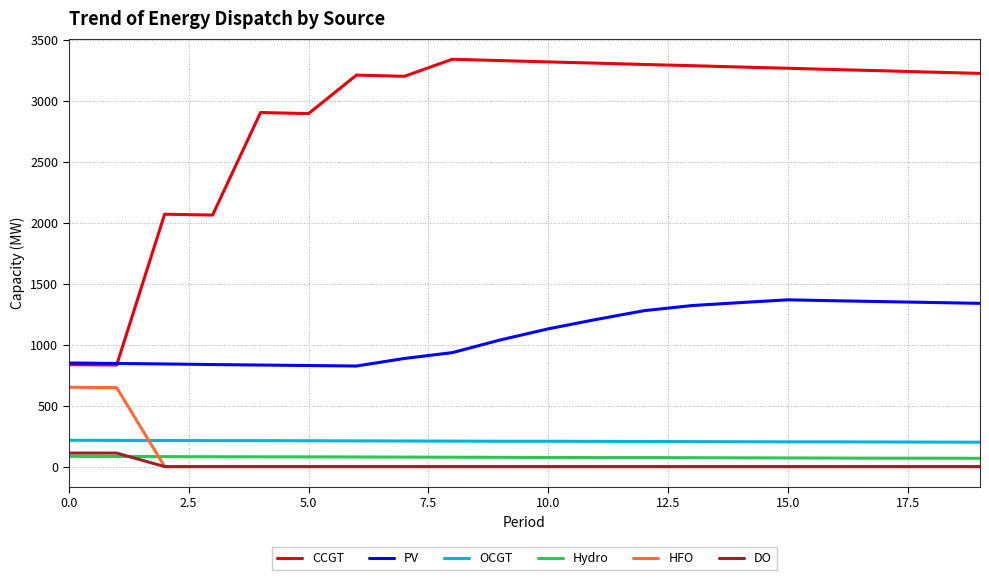

Which series has the largest total across all categories?

CCGT